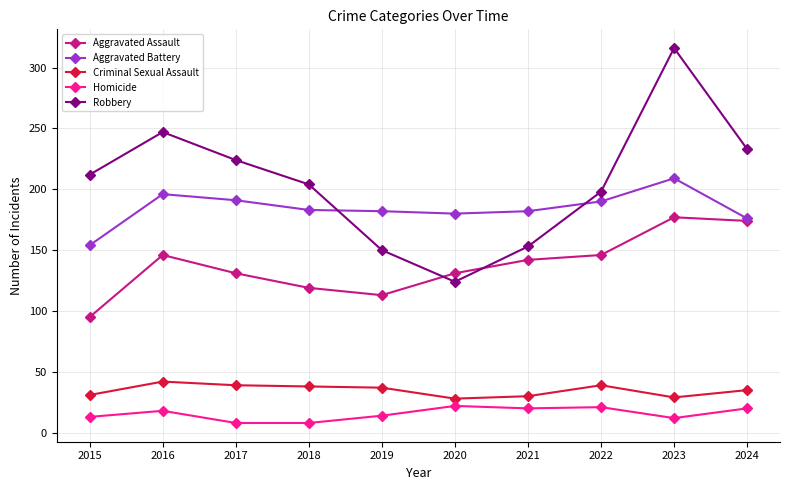

What are all the series names shown in the legend?

Aggravated Assault, Aggravated Battery, Criminal Sexual Assault, Homicide, Robbery